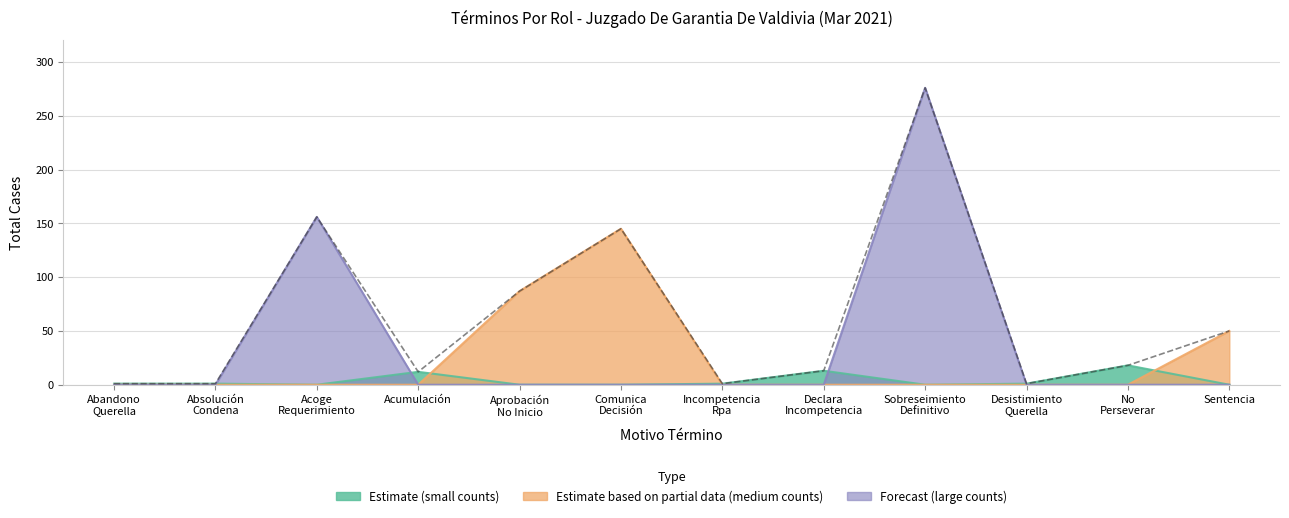

What is the label of the 1st point from the left?

Abandono
Querella